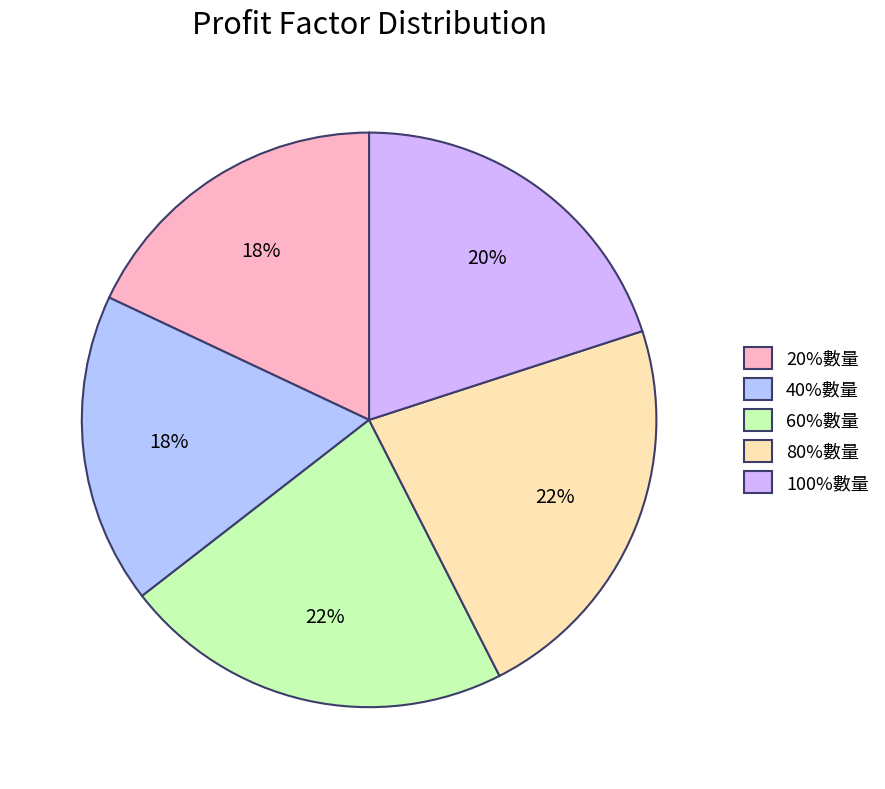

To the nearest percent, what is the combined percentage of 60%數量 and 40%數量?

40%